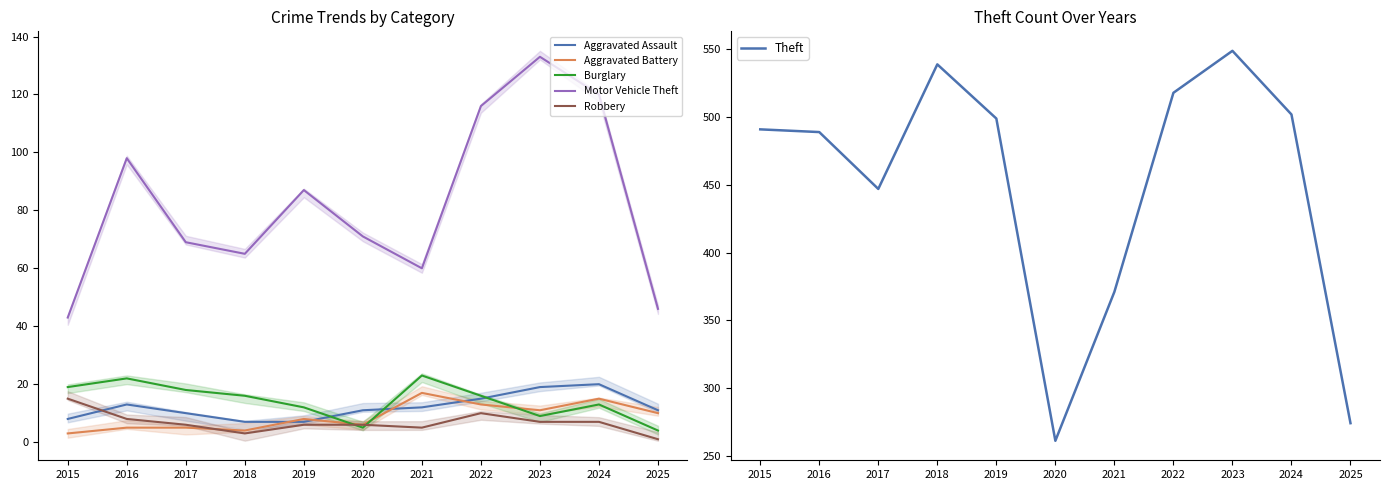

What is the sum of the Motor Vehicle Theft values at 2016 and 2020?

169